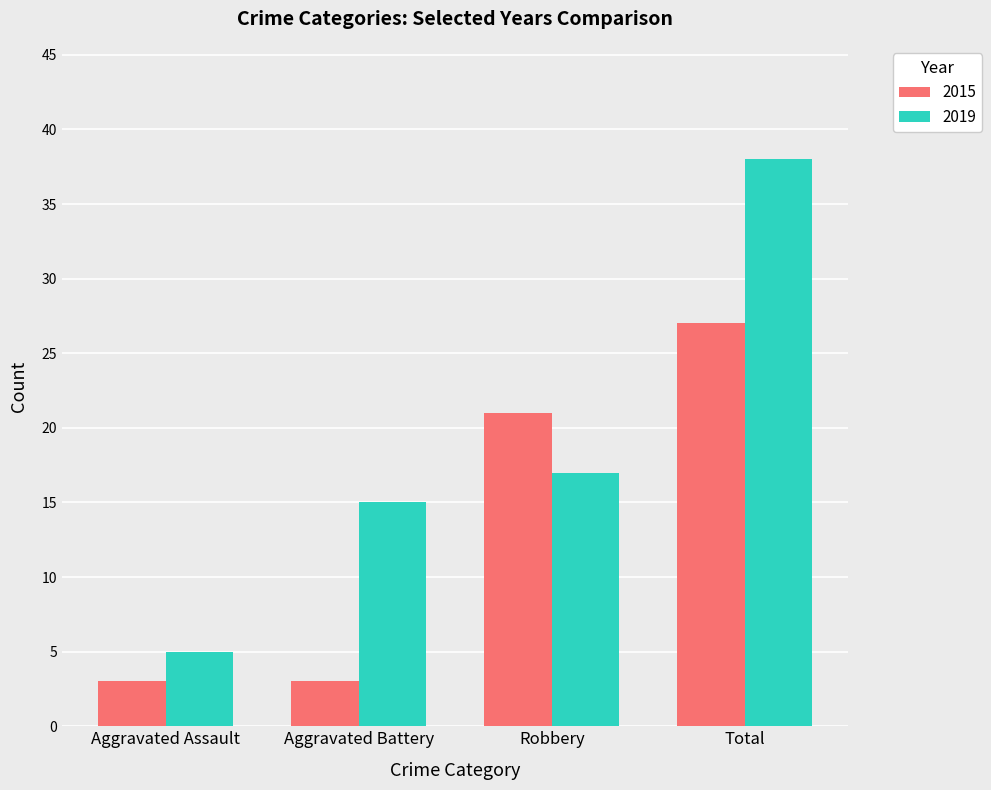

How many bars are there in each group?

2